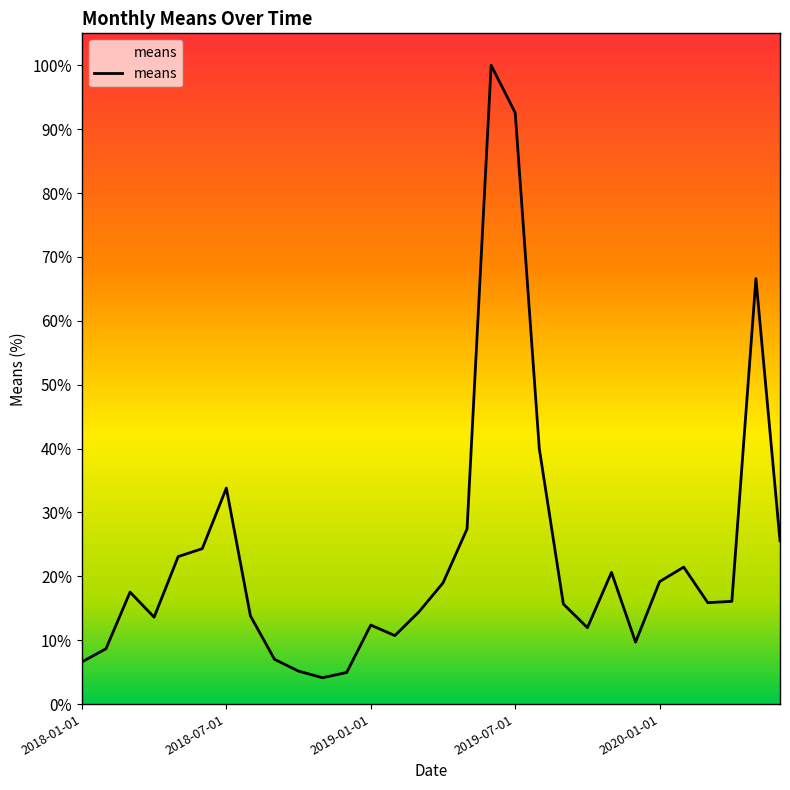

Does the chart have visible grid lines?

No